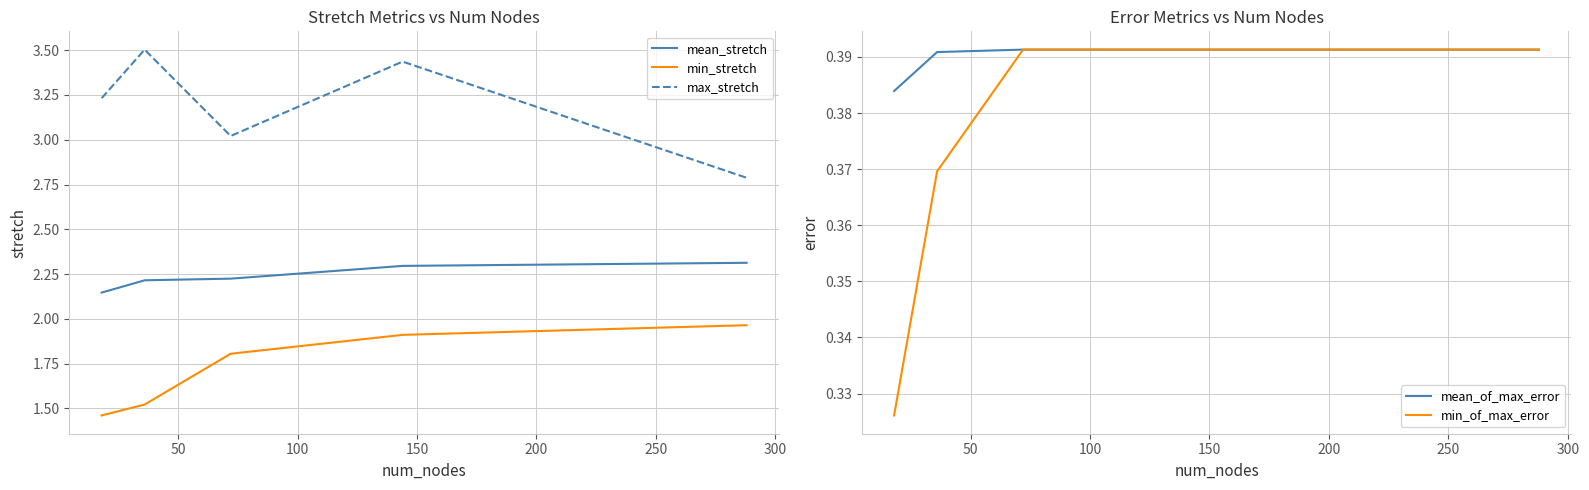

True or false: min_of_max_error and mean_stretch intersect in this chart.

False